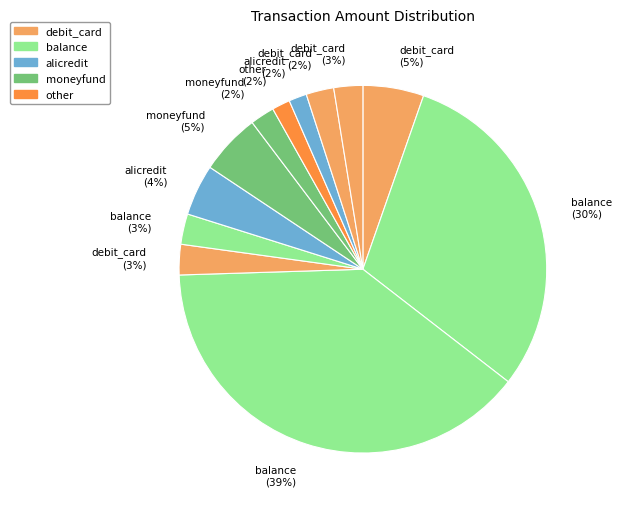

How many slices are in this pie chart?

12